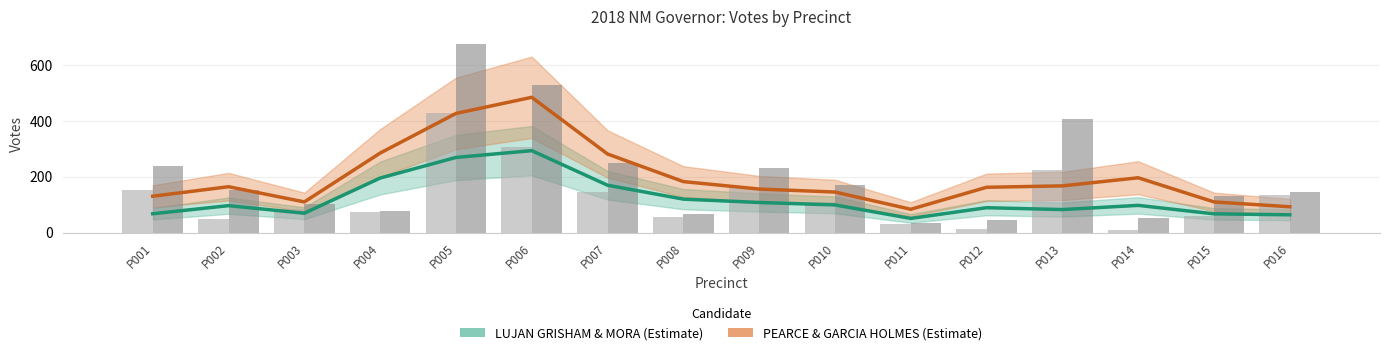

How many bars are there in each group?

2